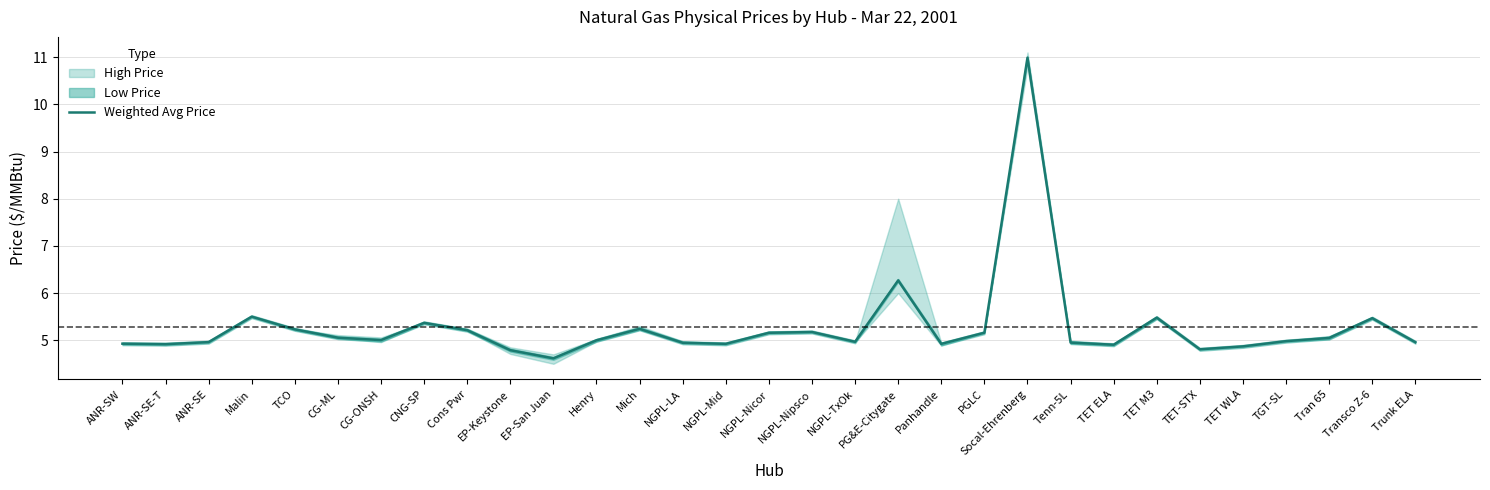

How many lines are shown in the chart?

1